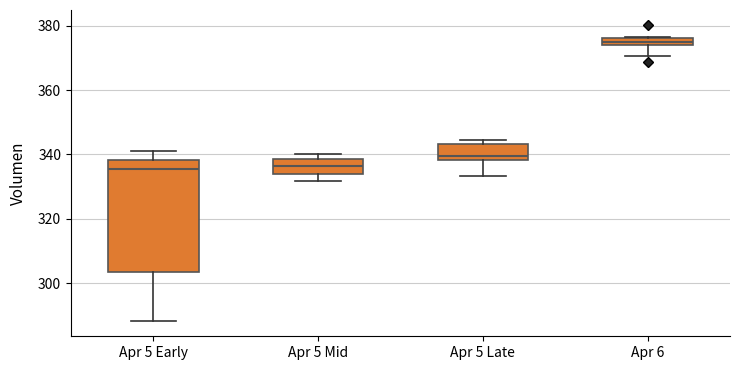

Where does the lower whisker of the box for Apr 6 end on the y-axis? The values are not printed on the chart, so give them approximately, as read against the axis.

370